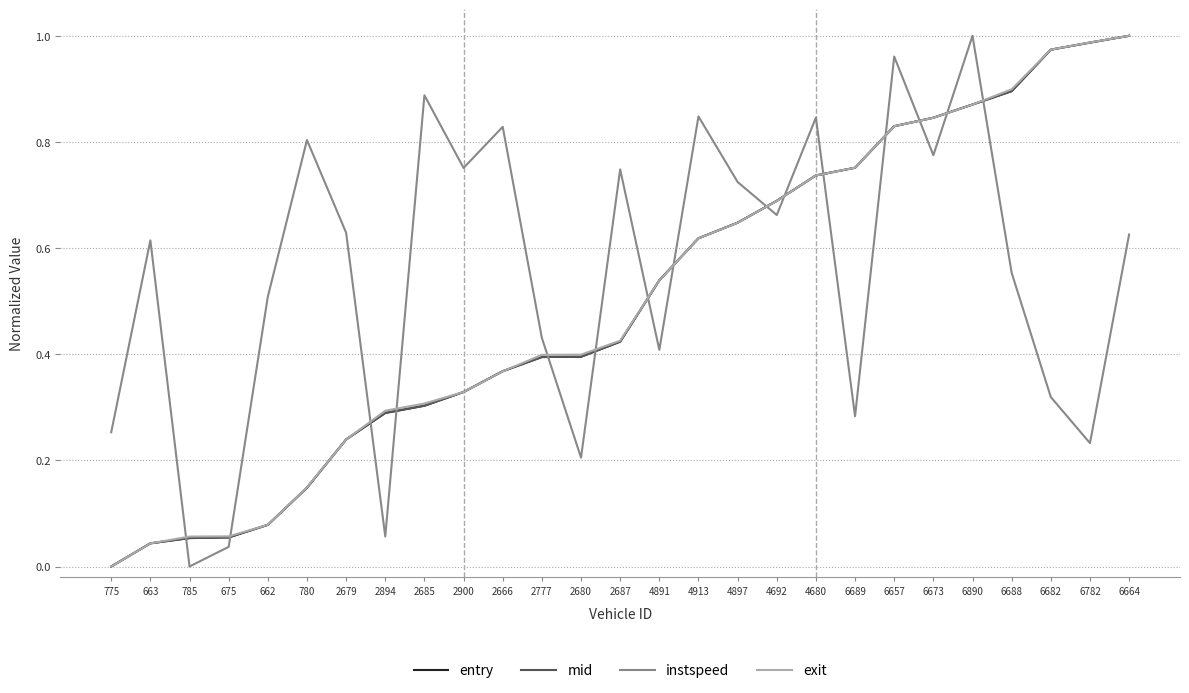

Between which two adjacent categories do entry and instspeed first intersect?

663 and 785